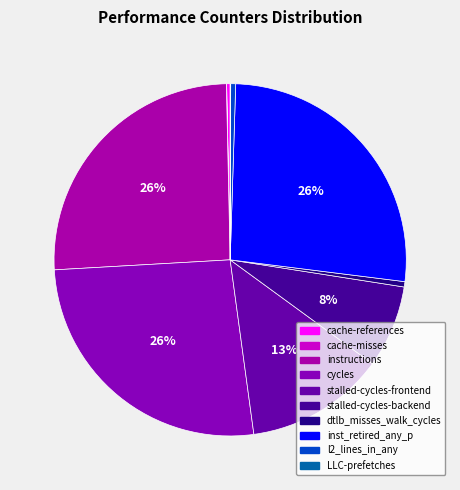

Does stalled-cycles-frontend represent more than half of the total?

No